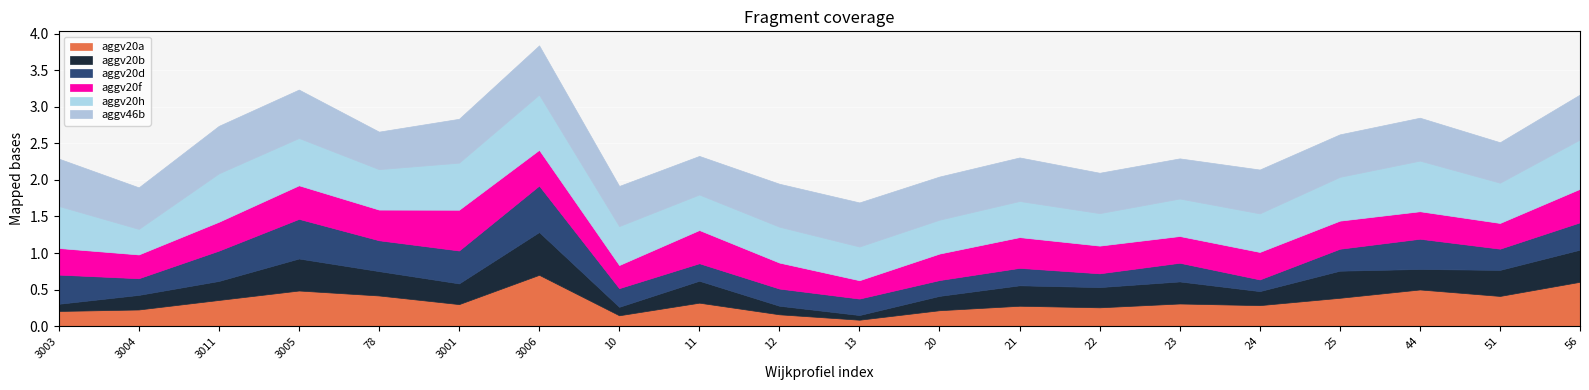

Where do aggv20d and aggv20b first cross each other?

10 and 11